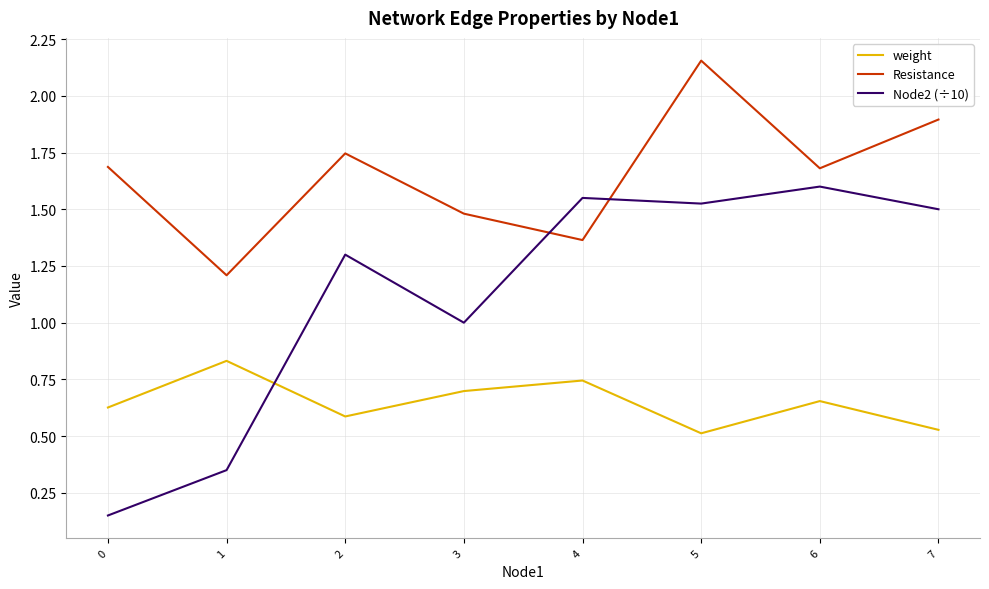

How many interior local peaks does the Node2 (÷10) series have?

3